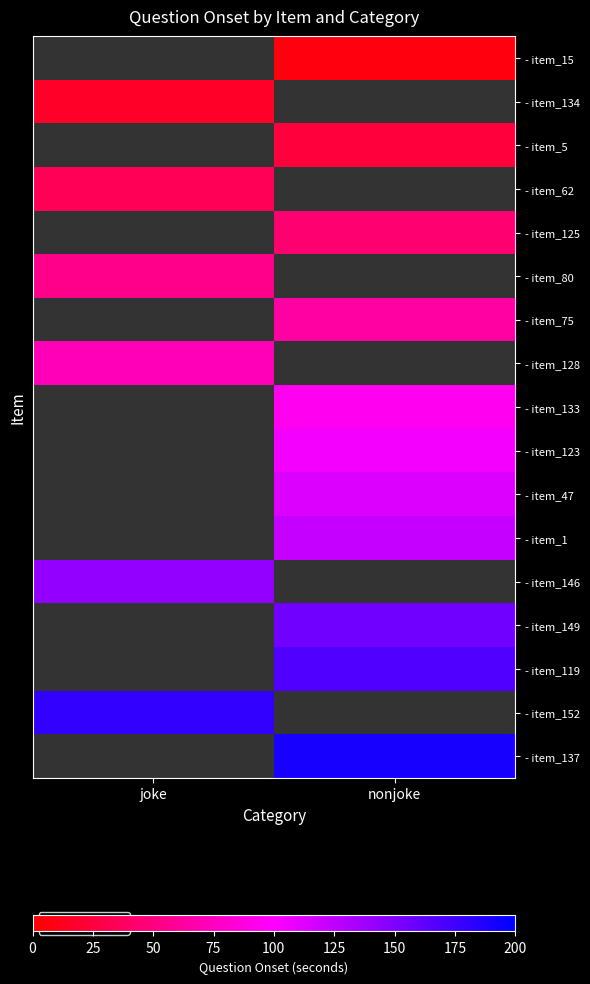

The - item_137 series shows 190.0 at nonjoke. True or false?

True